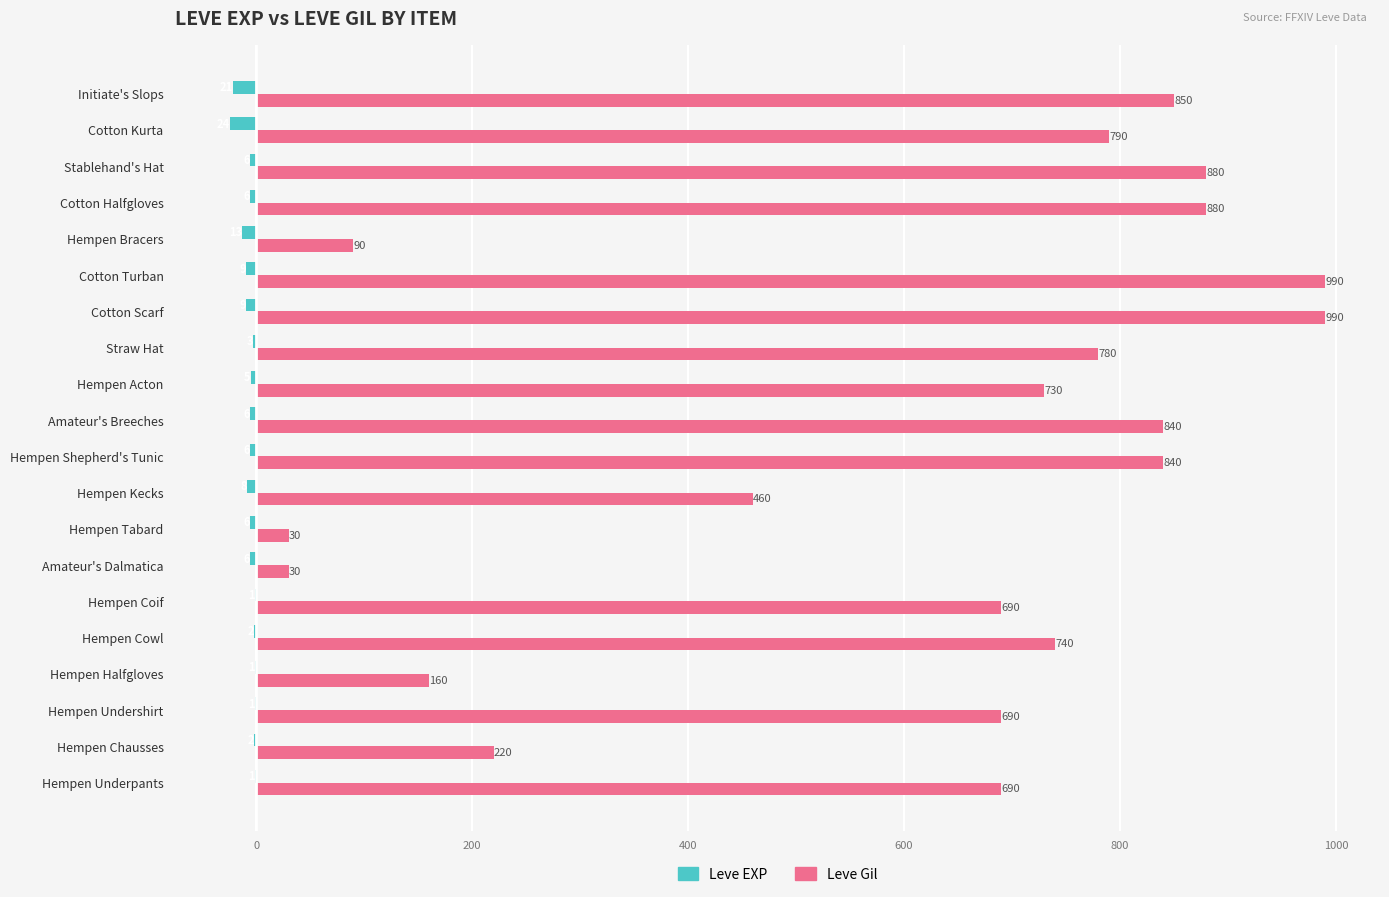

What is the sum of all Leve Gil values?

12370